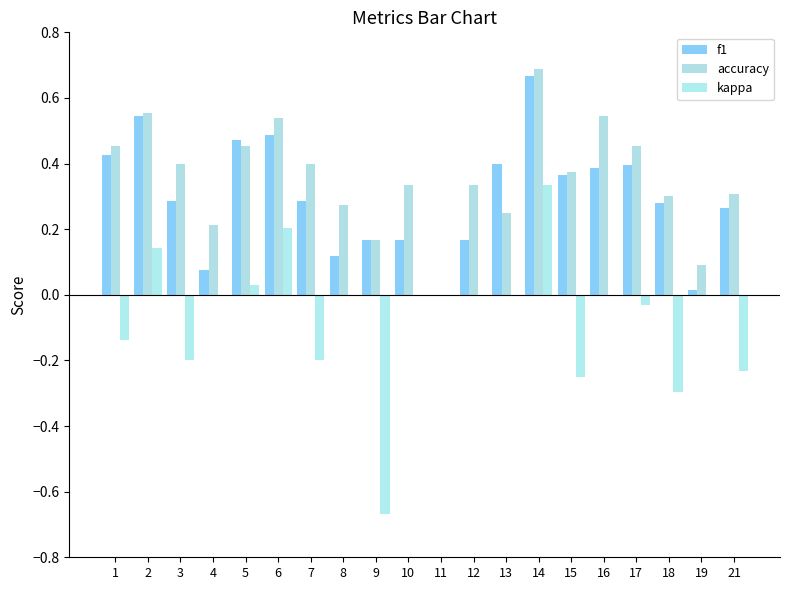

How many series are shown in this chart?

3